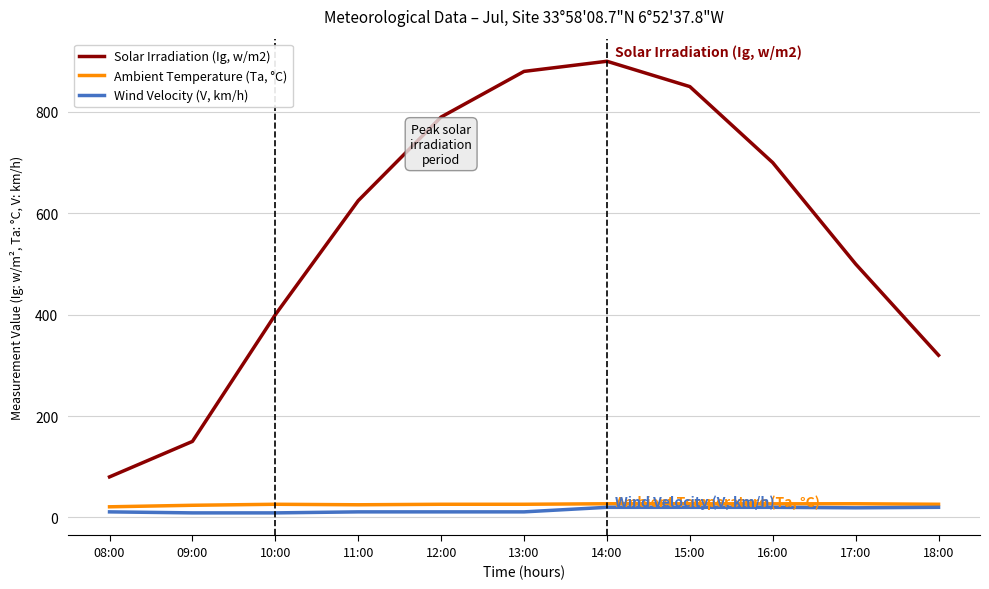

True or false: Ambient Temperature (Ta, °C) has a value of 27.0 at 14:00.

True